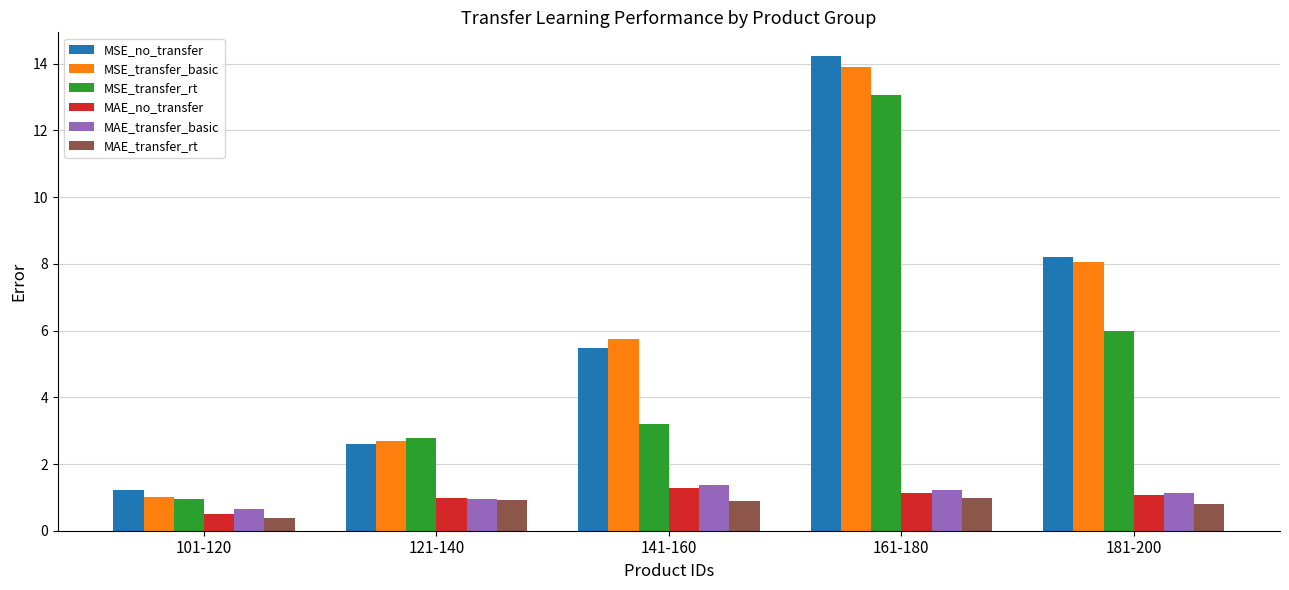

What are all the series names shown in the legend?

MSE_no_transfer, MSE_transfer_basic, MSE_transfer_rt, MAE_no_transfer, MAE_transfer_basic, MAE_transfer_rt